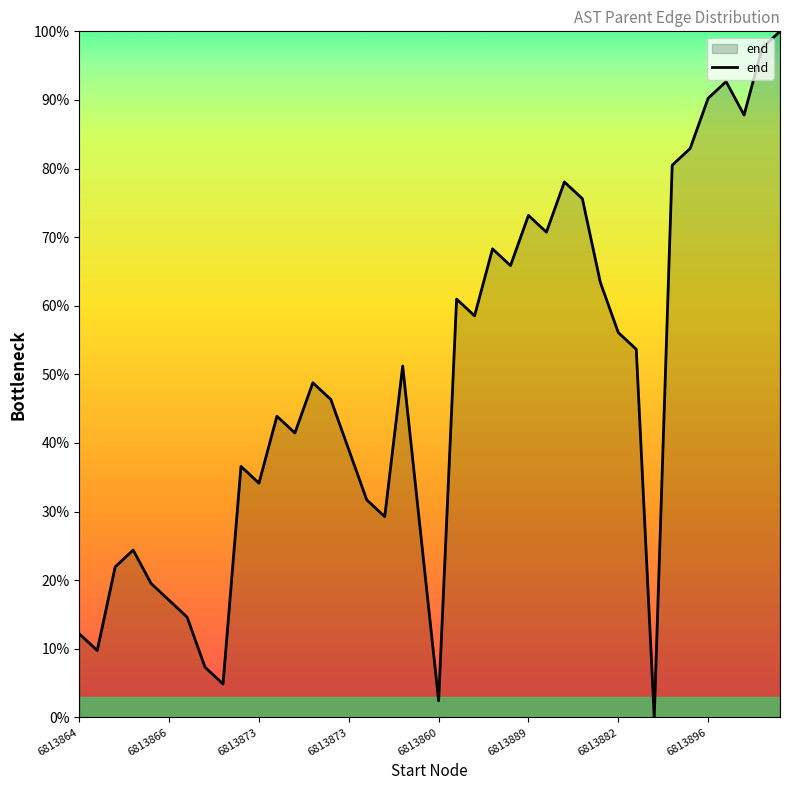

What is the greatest value displayed?

100.0